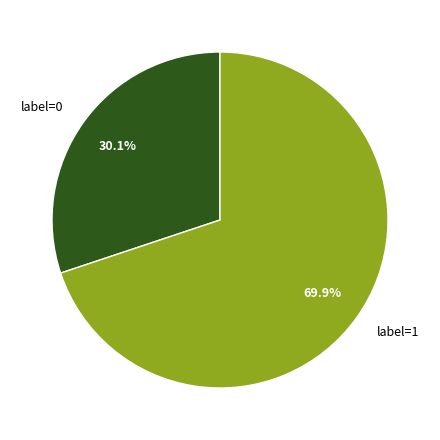

Rank the categories by value from lowest to highest.

label=0, label=1